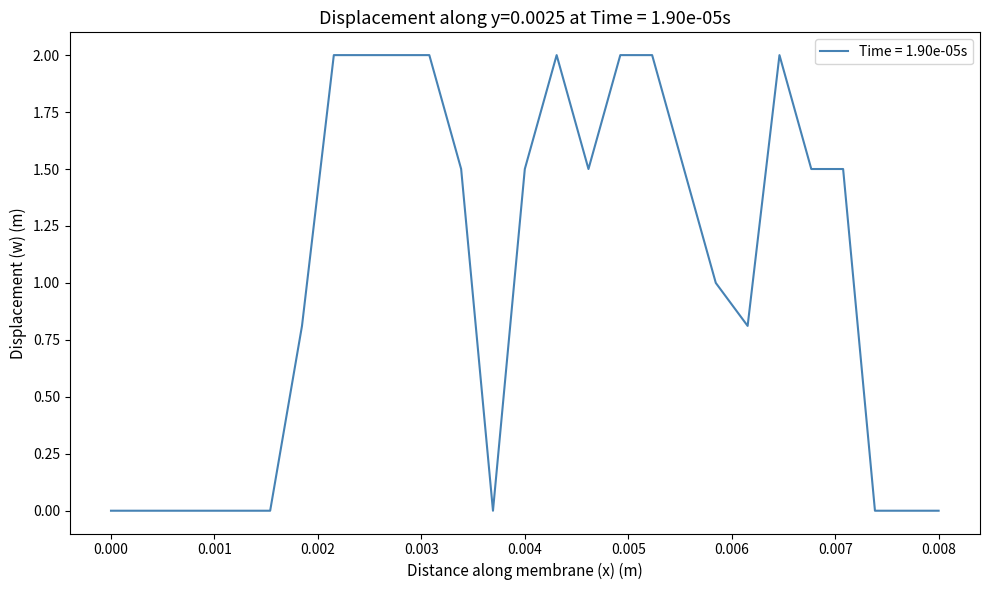

What is the maximum value shown in the chart?

2.0